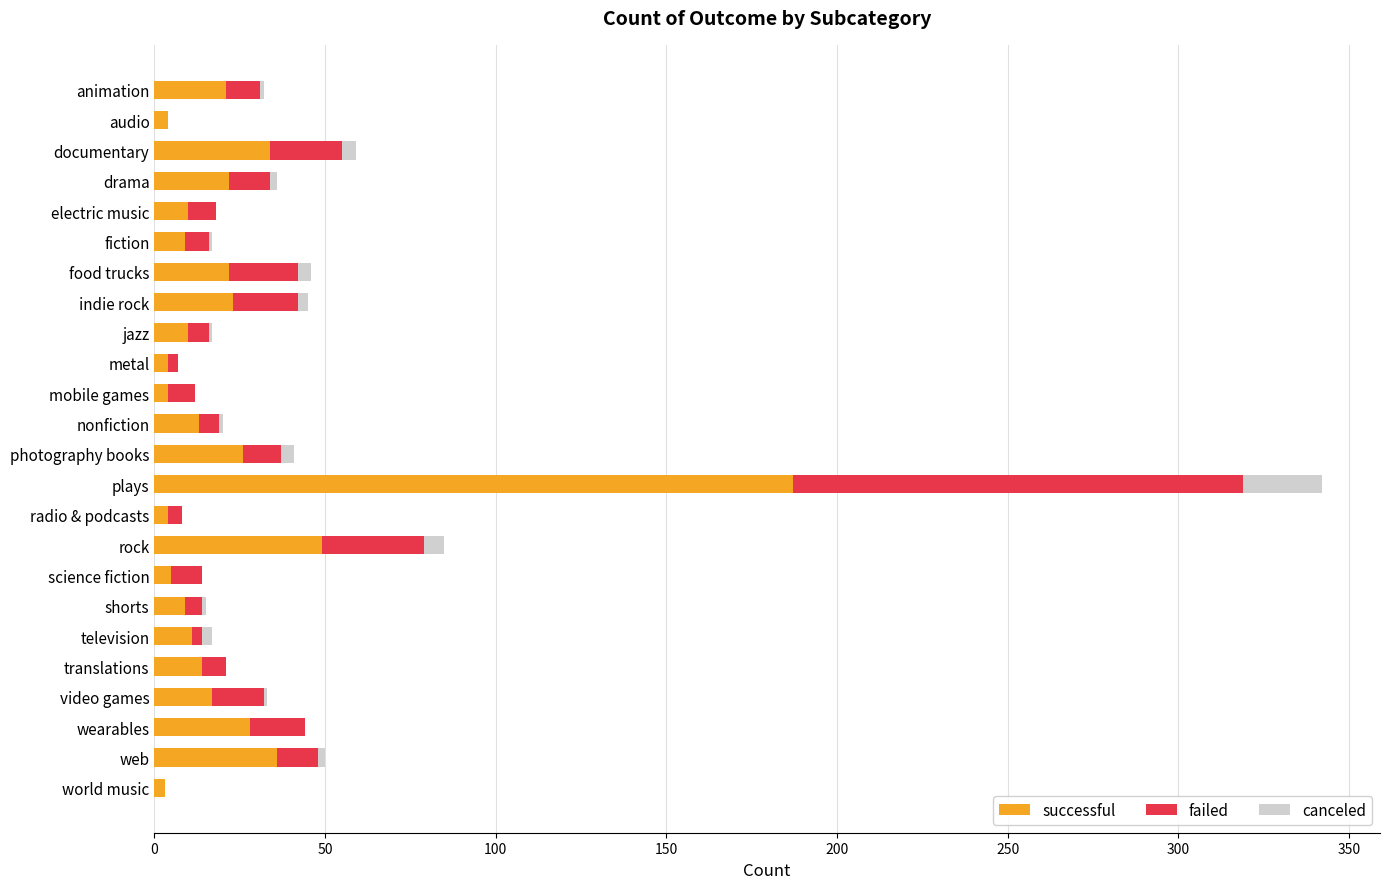

At which category is the sum across all series the highest?

plays